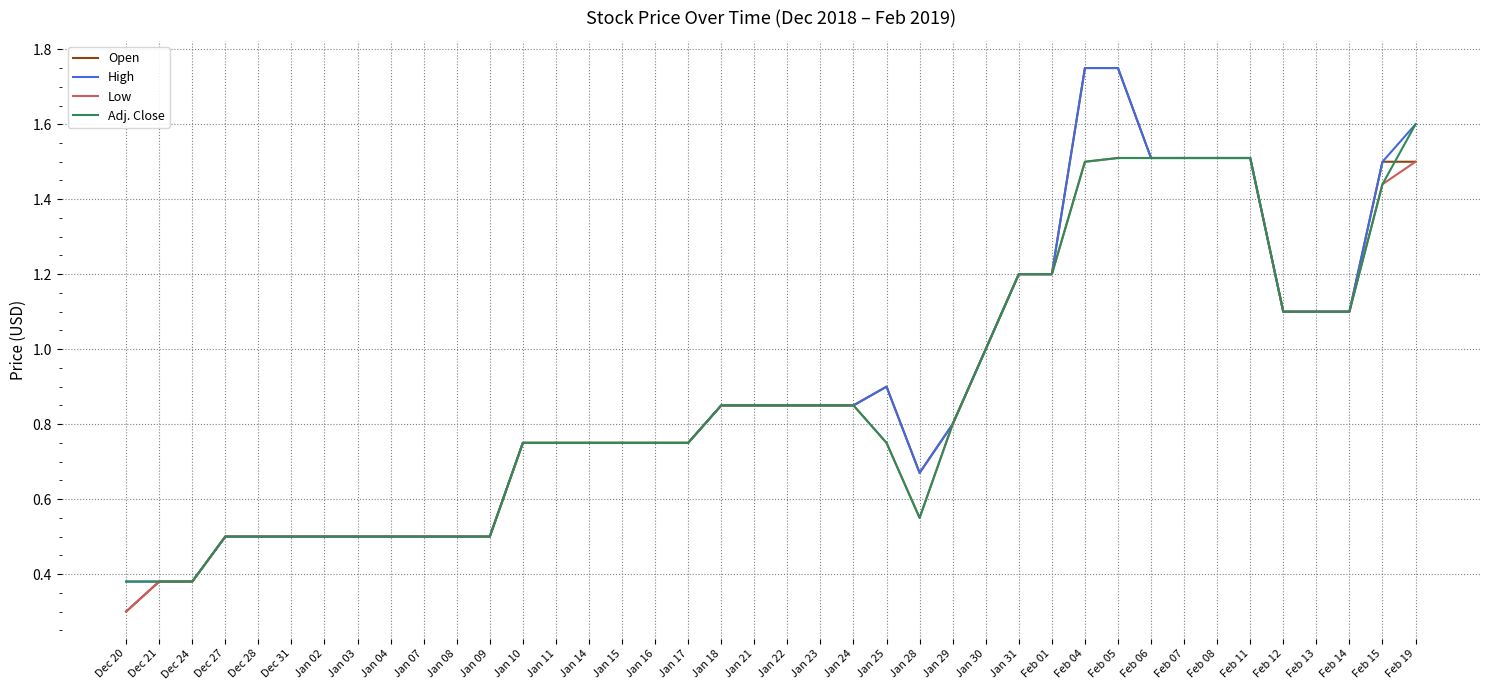

The High series shows 1.3 at Jan 23. True or false?

False